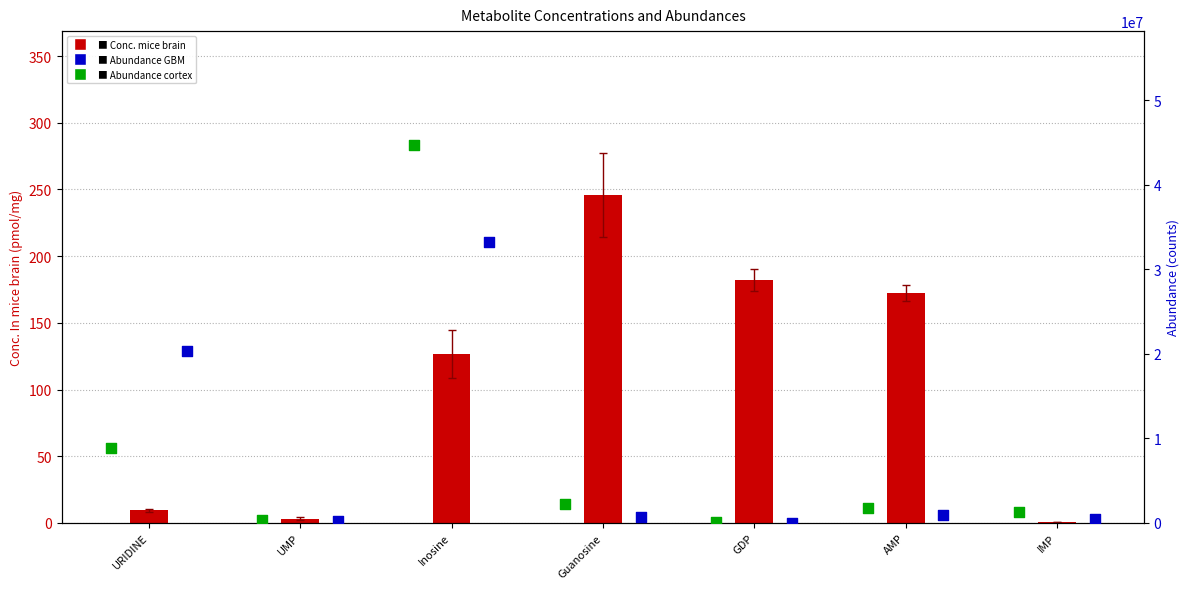

Which series has the largest Y range (max minus min)?

Abundance in normal cortex